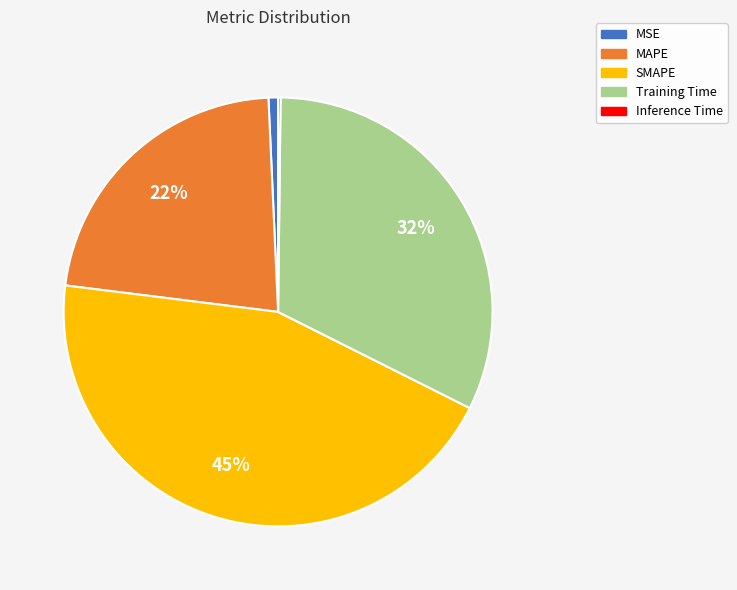

To the nearest percent, what is the average slice percentage?

20%